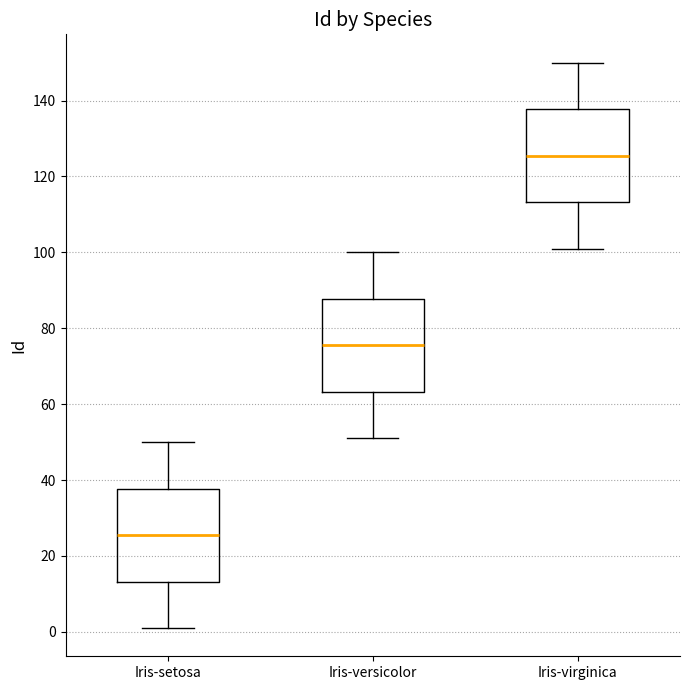

Where does the lower whisker of the box for Iris-versicolor end on the y-axis? The values are not printed on the chart, so give them approximately, as read against the axis.

52